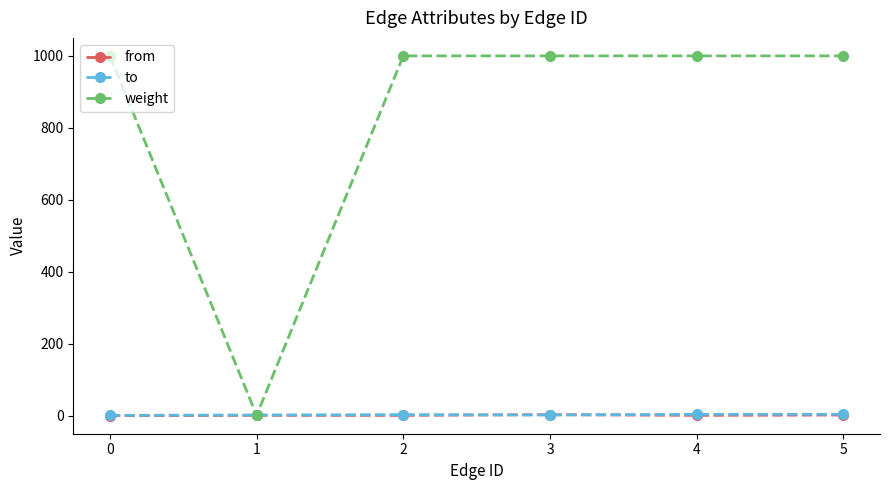

What is the spread (max minus min) of values at 2?

999